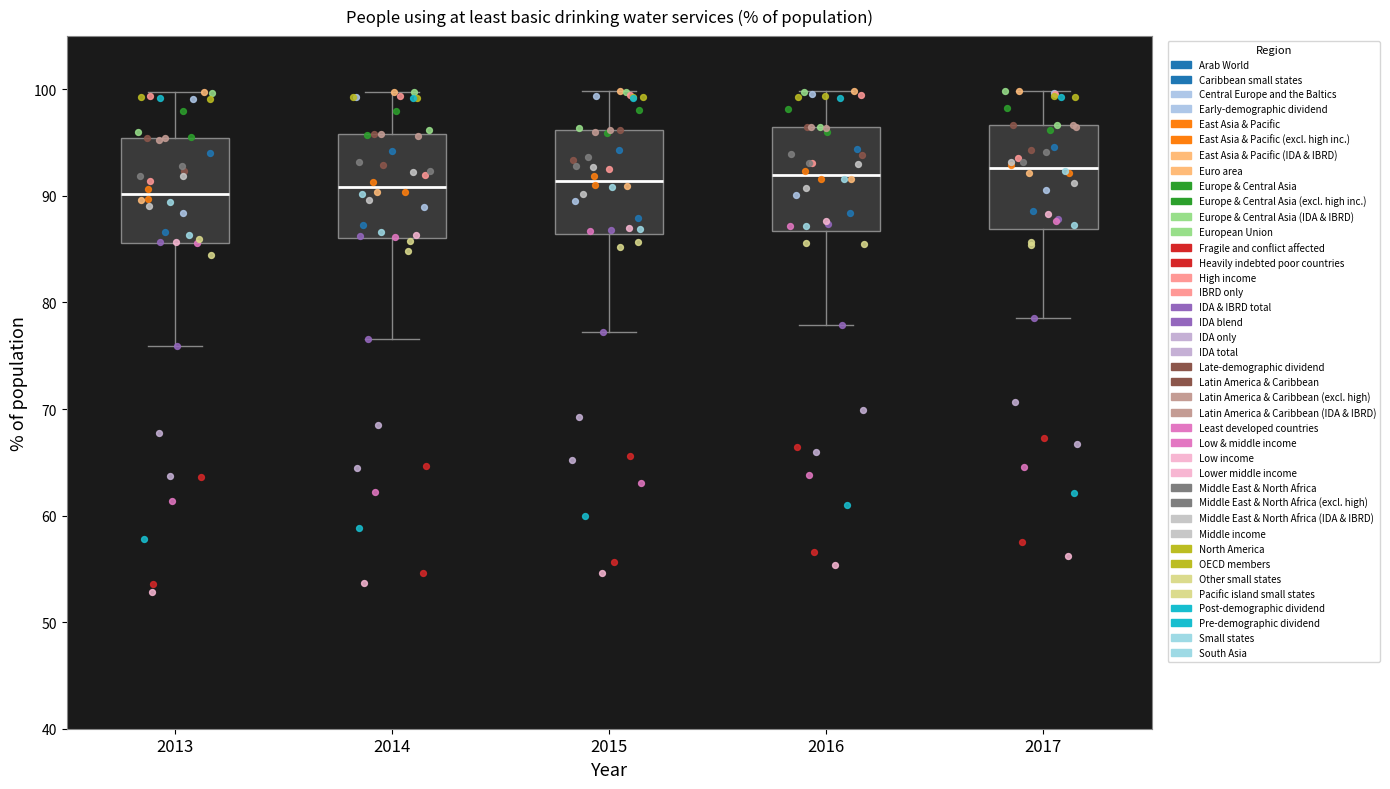

Reading left to right, read every box against the y-axis: the position of its median line, the range the box covers, and the ends of its whiskers. The values are not printed on the chart, so give them approximately, as read against the axis.

2013: median 90, box 86 to 95, whiskers 76 to 100
2014: median 91, box 86 to 96, whiskers 77 to 100
2015: median 91, box 86 to 96, whiskers 77 to 100
2016: median 92, box 87 to 96, whiskers 78 to 100
2017: median 93, box 87 to 97, whiskers 79 to 100